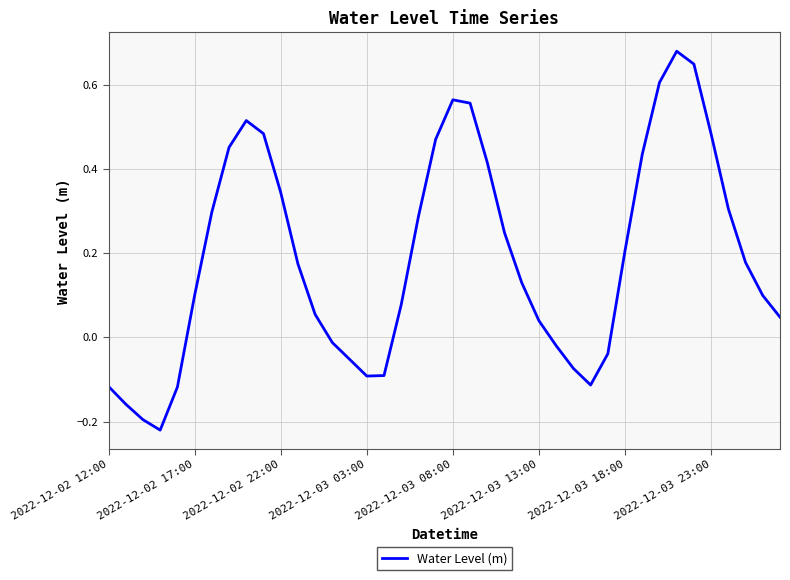

What is the difference between the maximum and minimum values?

0.9